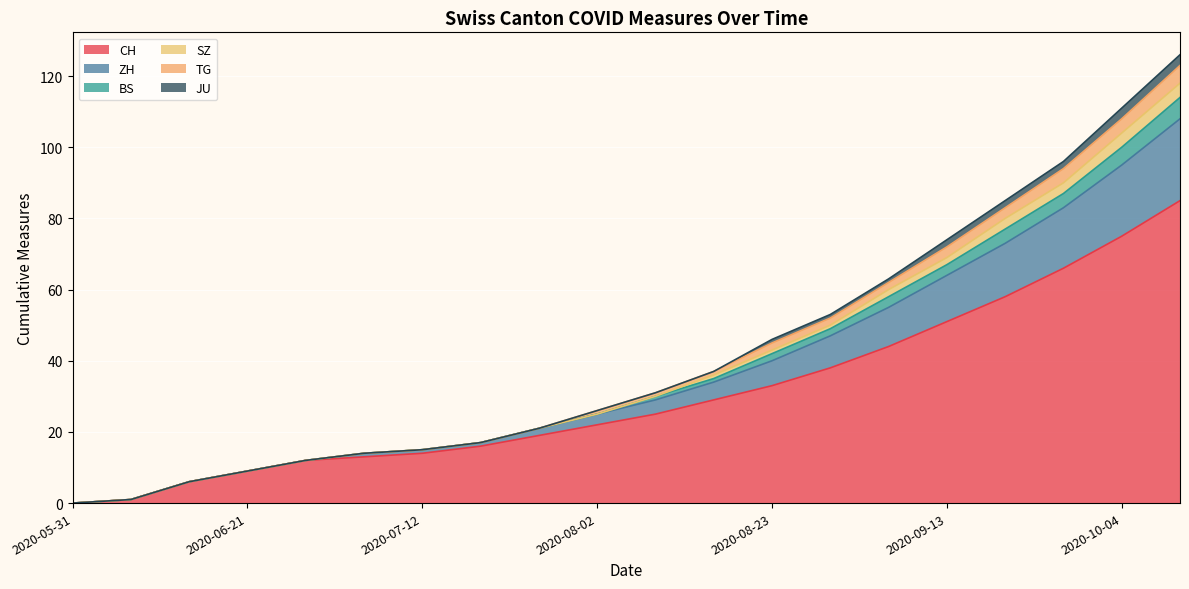

What is the maximum value for CH?

85